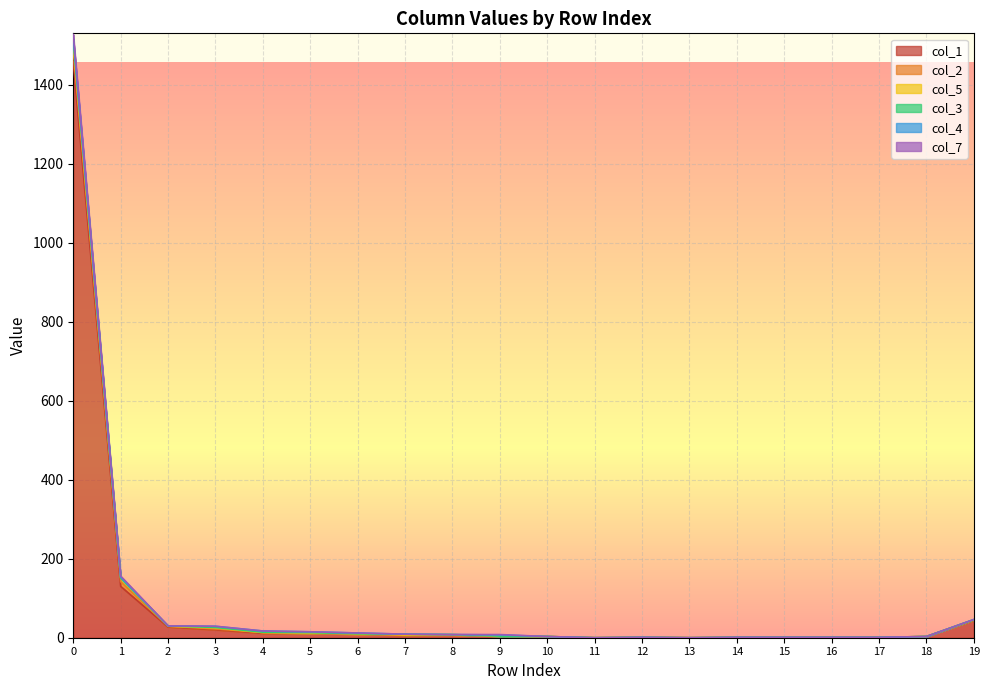

What is the difference between the maximum and minimum values in the col_3 series?

12